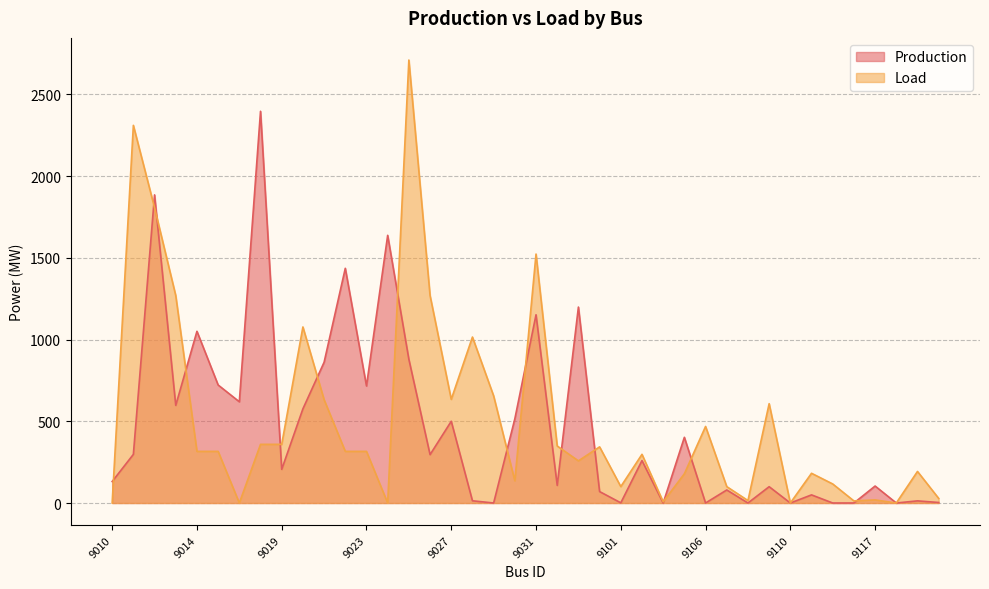

True or false: Production has a value of 1267.5 at 9113.

False